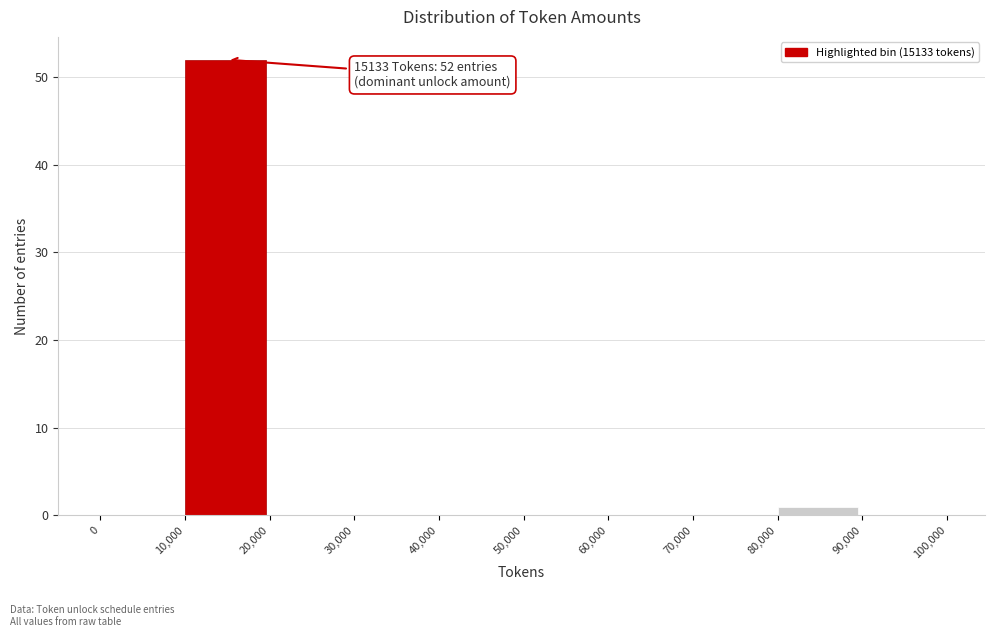

Which range on the x-axis has the tallest bar?

10,000 to 20,000